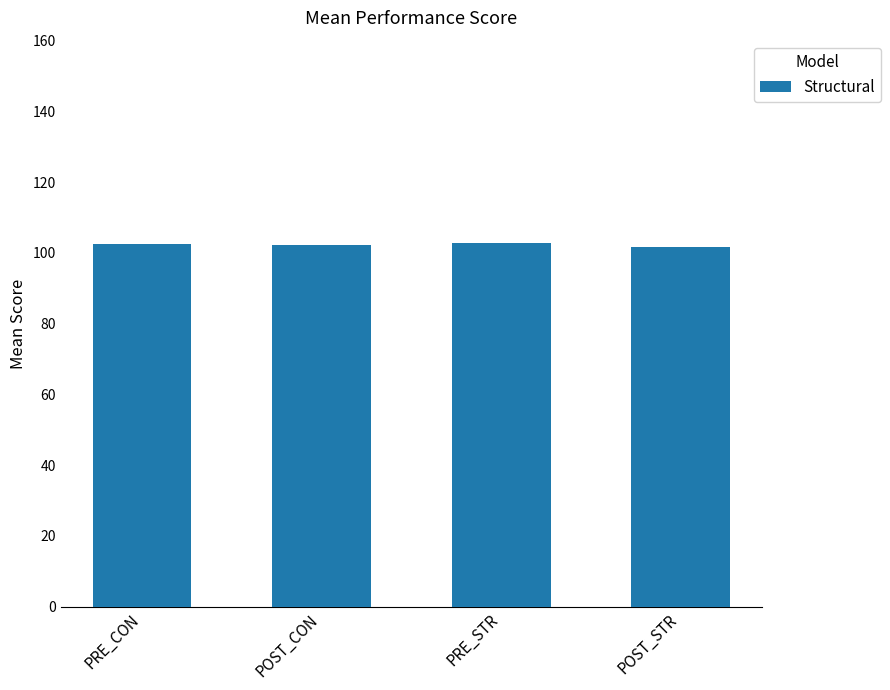

What value does the data have at POST_CON?

102.1